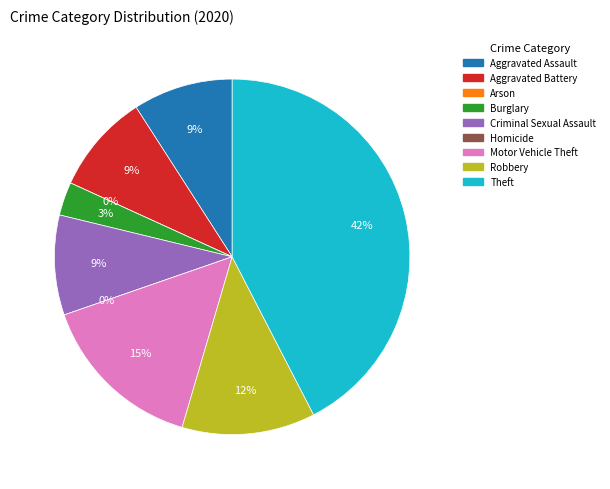

Which slice is the largest?

Theft